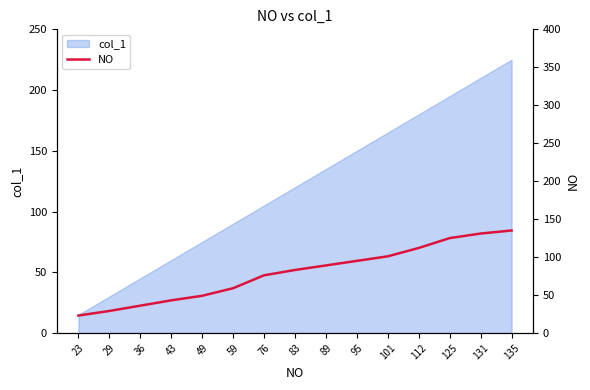

What is the average value?

79